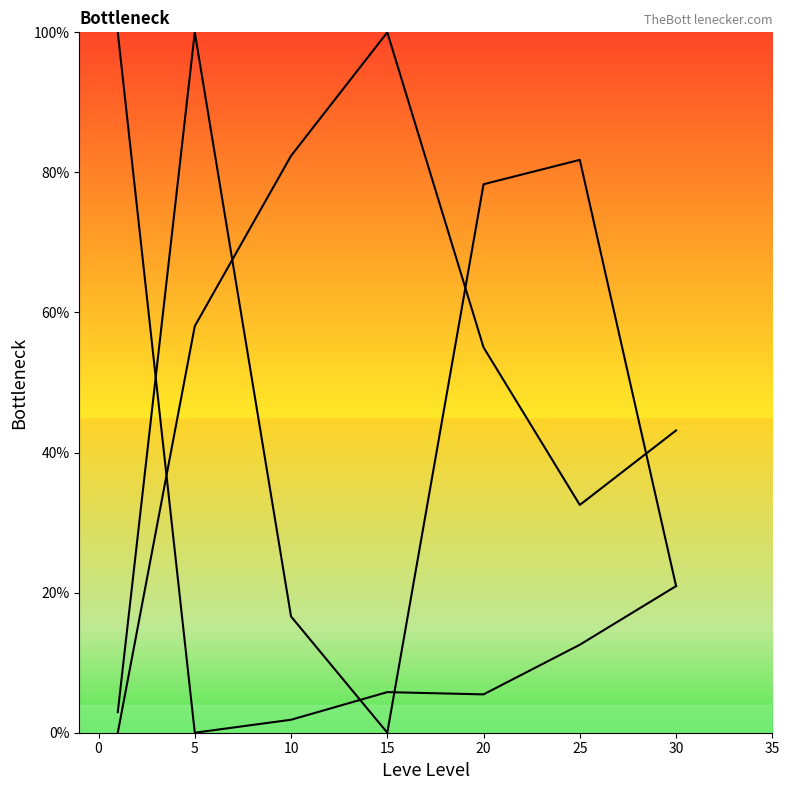

How many categories are shown in the chart?

7